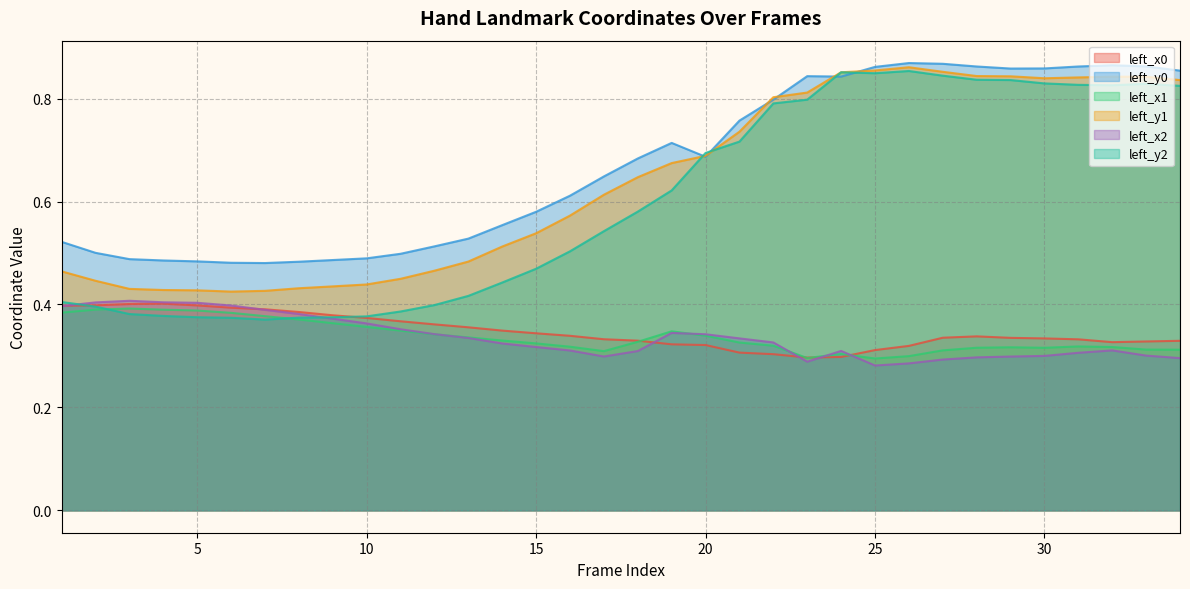

How many left_x0 values are between 0 and 1?

34